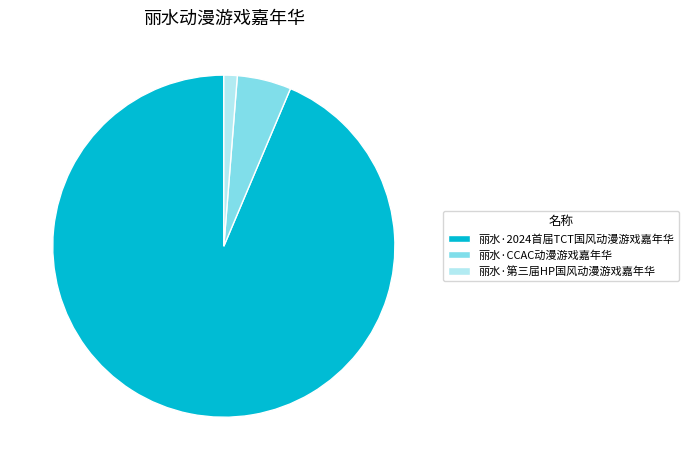

Which slice is the smallest?

丽水·第三届HP国风动漫游戏嘉年华